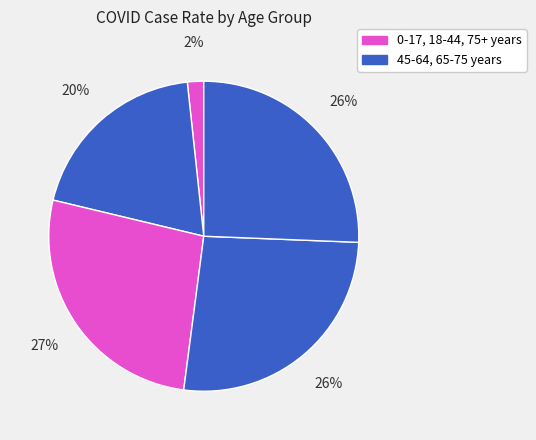

To the nearest percent, what is the difference between the largest and smallest slice percentages?

25%